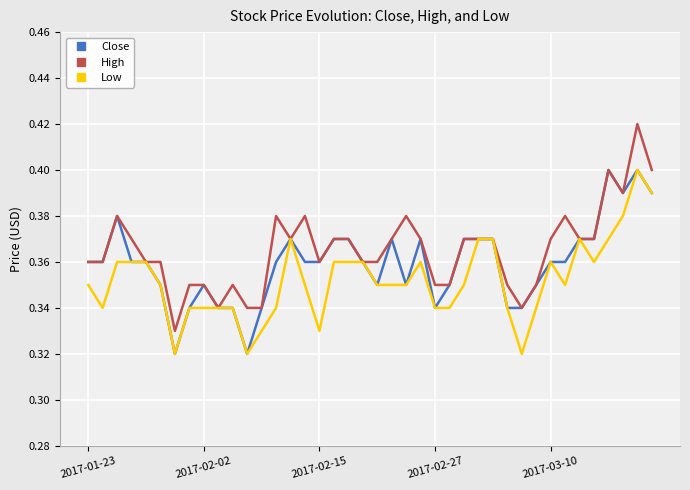

Which series has the widest spread of values?

High